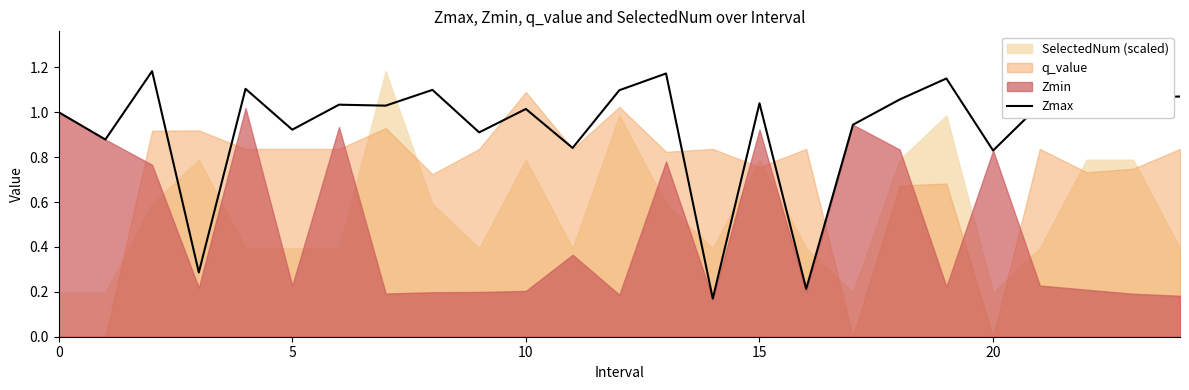

What is the difference between the values at 11 and 14?

0.7